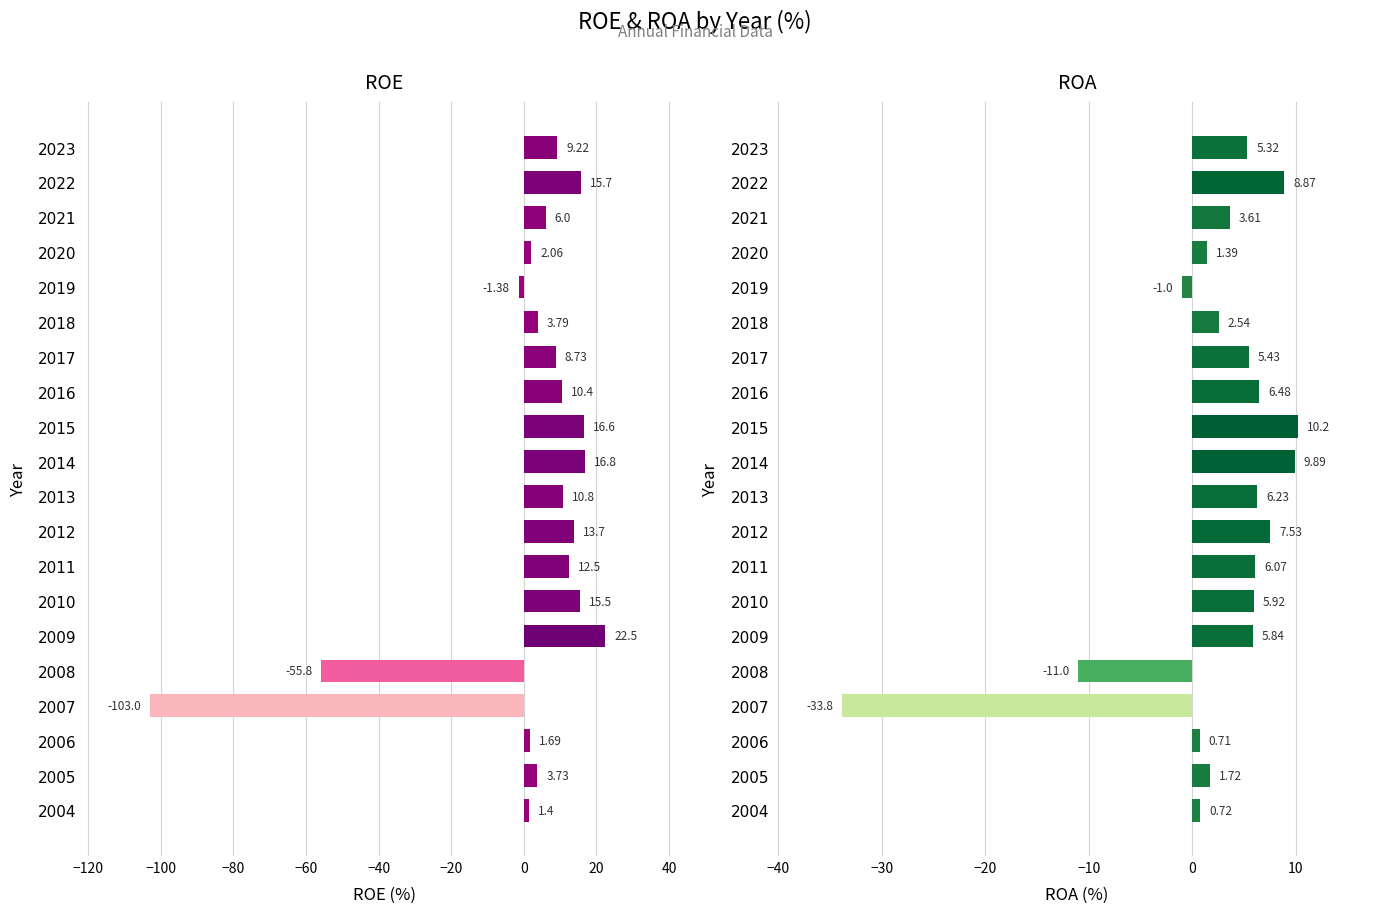

How many bars are there in each group?

2